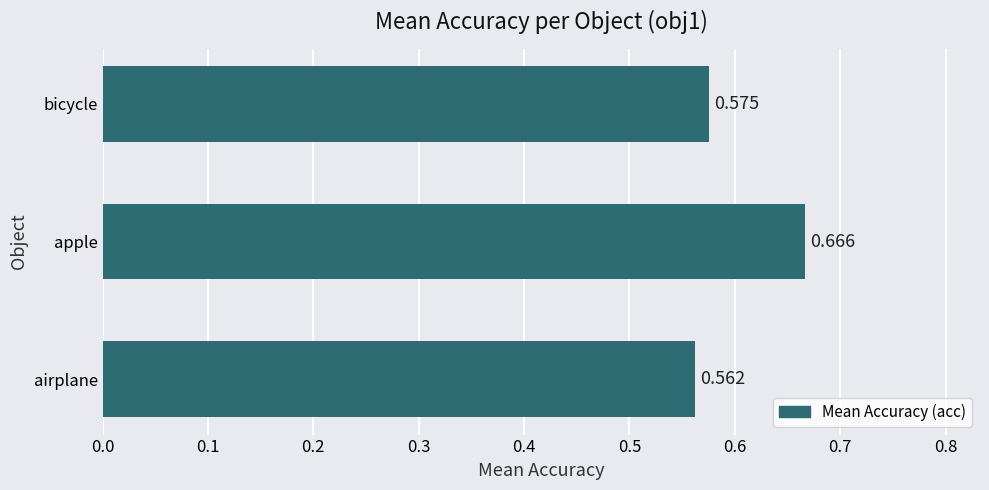

What is the difference between the maximum and minimum values?

0.1